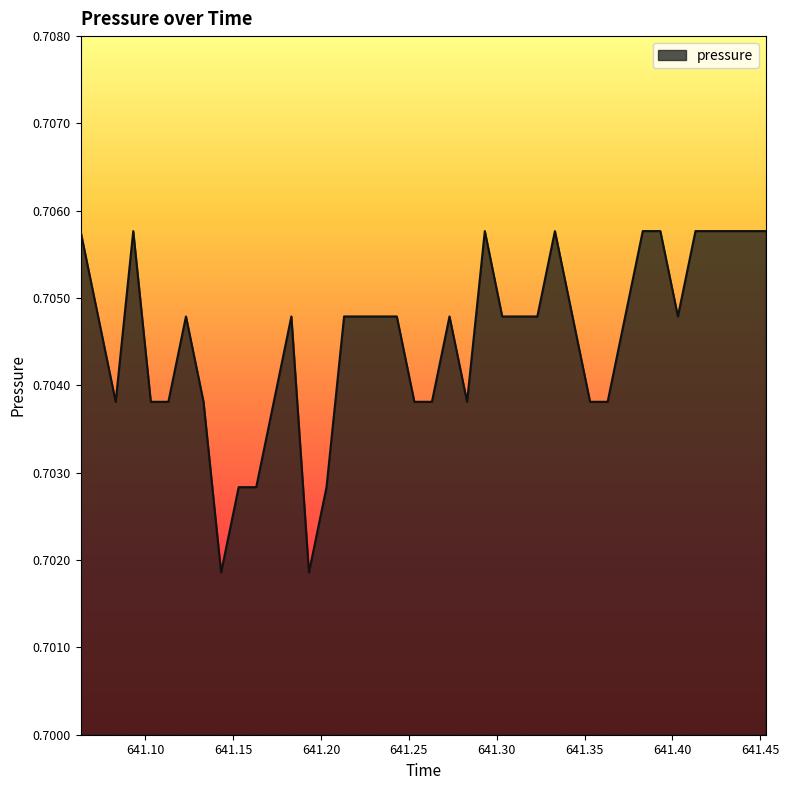

Rank the categories by value from highest to lowest.

641.0631, 641.0931, 641.2932, 641.3331, 641.3831, 641.3931, 641.4131, 641.4231, 641.4331, 641.4431, 641.4531, 641.0731, 641.1231, 641.1831, 641.2131, 641.2231, 641.2331, 641.2431, 641.2731, 641.3031, 641.3131, 641.3231, 641.3431, 641.3731, 641.4031, 641.0831, 641.1031, 641.1131, 641.1331, 641.1731, 641.2531, 641.2631, 641.2831, 641.3531, 641.3631, 641.1531, 641.1631, 641.2031, 641.1431, 641.1931